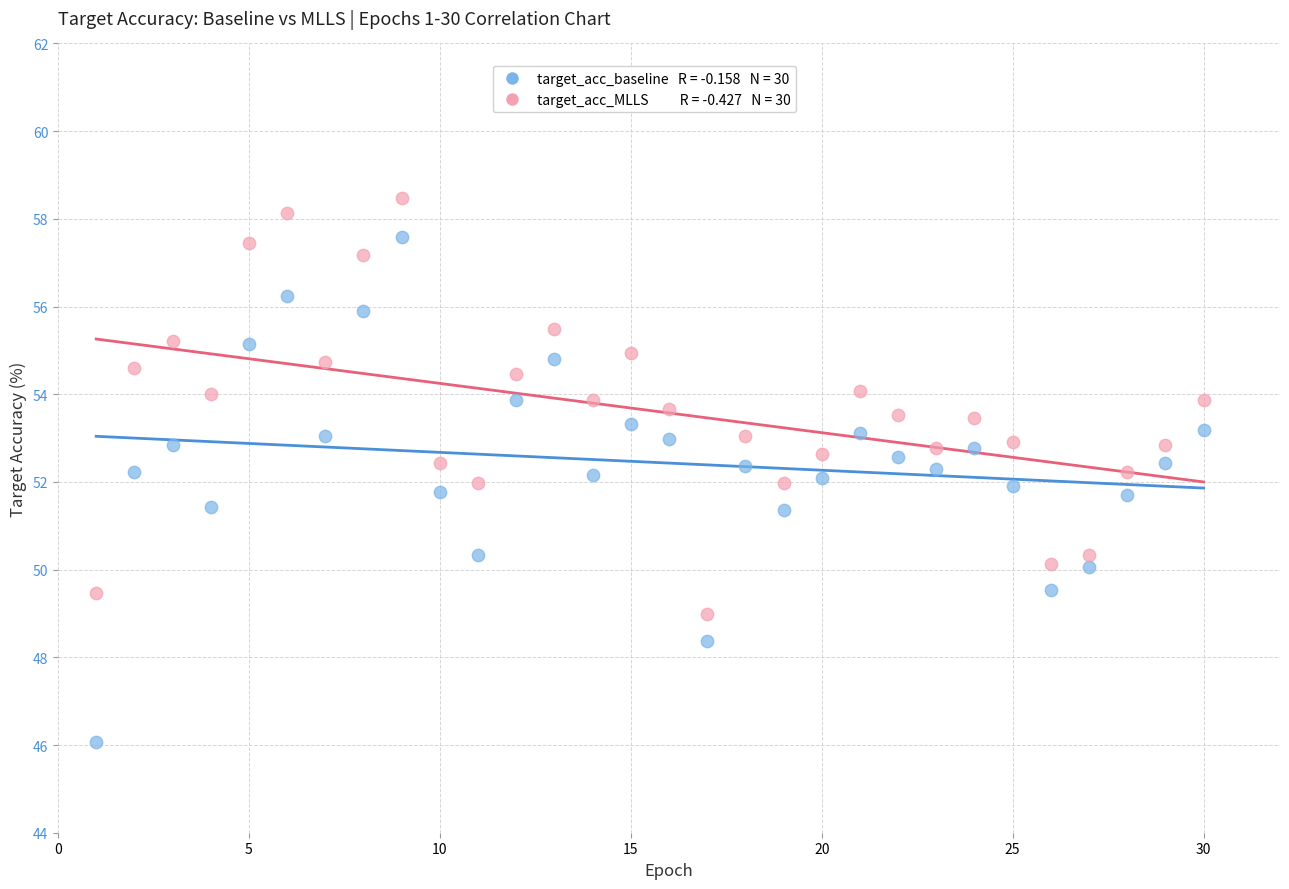

Across all data points, what is the range of X values (max minus min)?

29.0